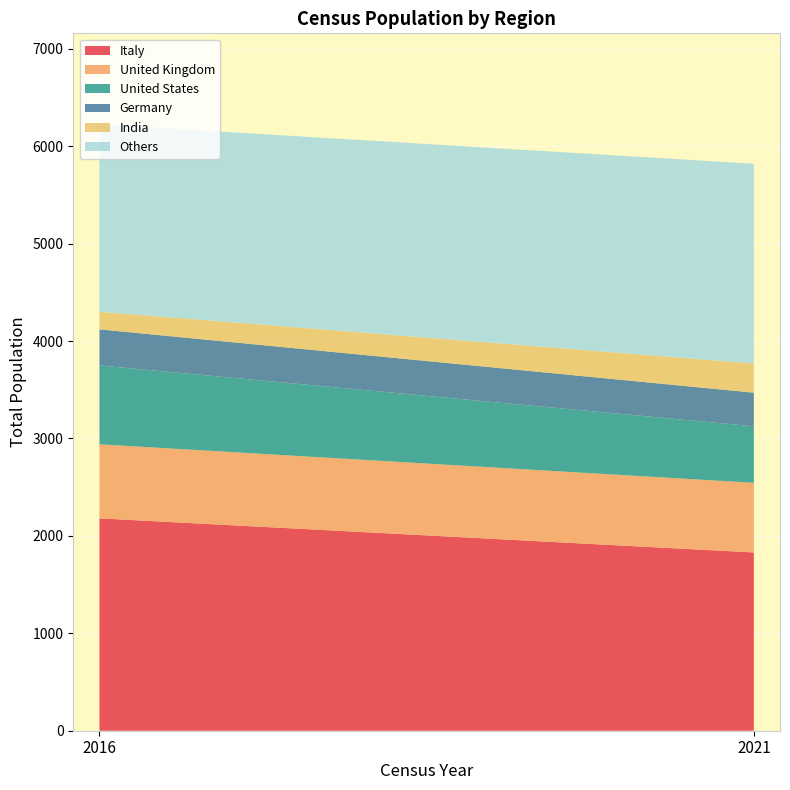

Reading right to left, extract all data points from this chart.

Italy: 1830	2180
United Kingdom: 715	760
United States: 580	810
Germany: 345	370
India: 300	180
Others: 2050	1925